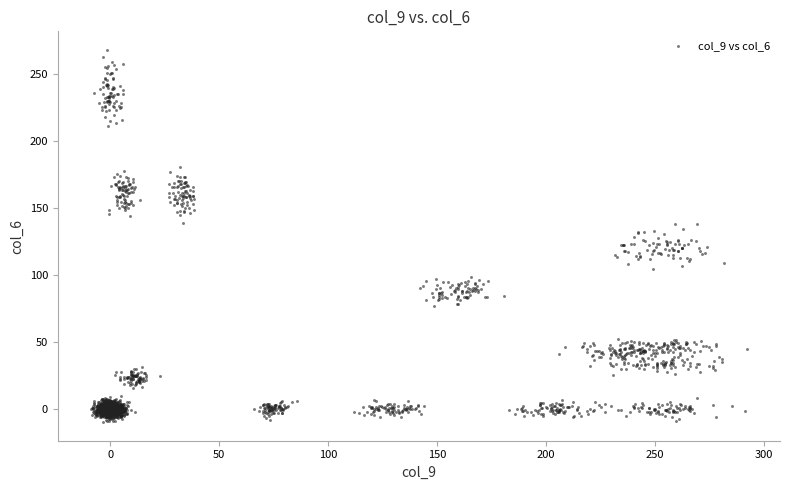

What is the range of Y values (max minus min)?

277.5